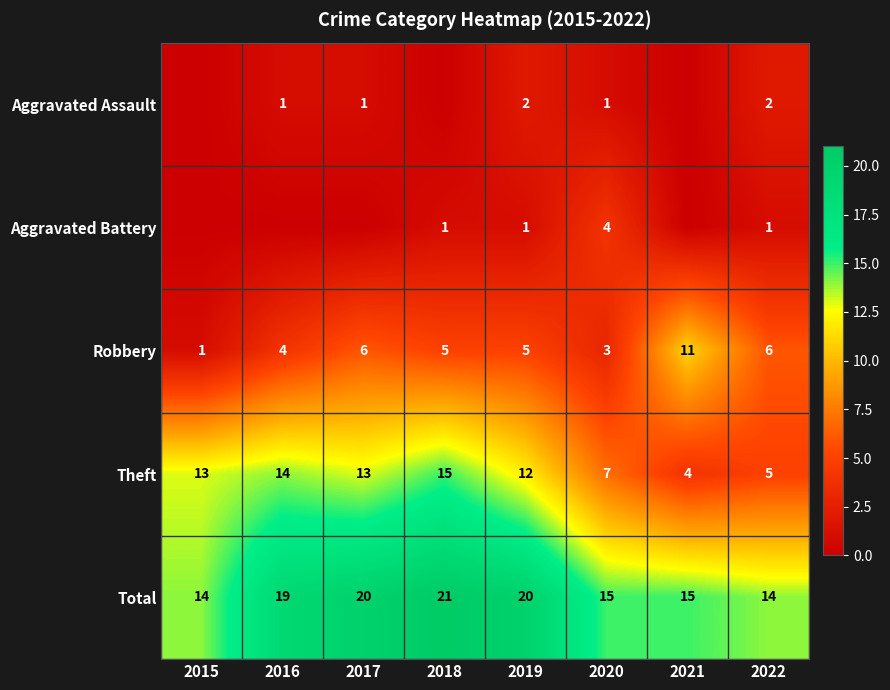

Which series changed the most between 2019 and 2022?

Theft